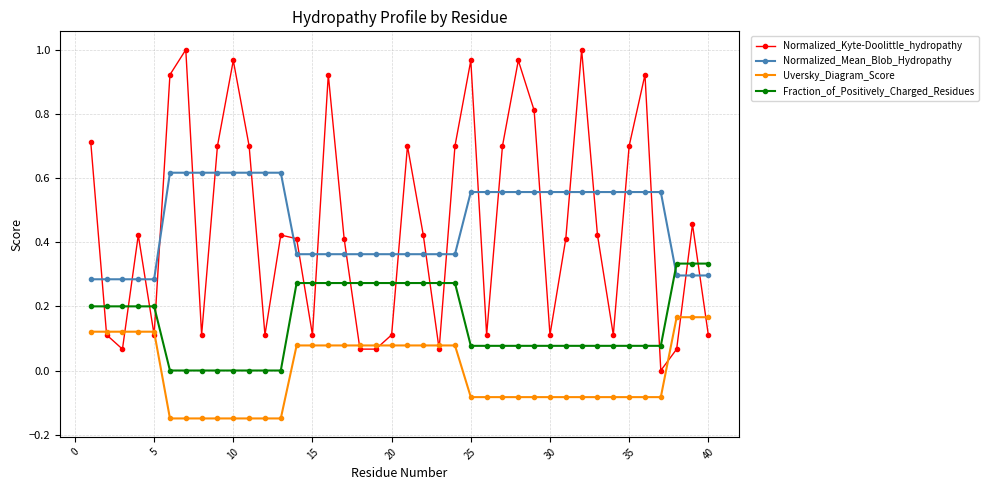

How many intersections are there between Normalized_Kyte-Doolittle_hydropathy and Fraction_of_Positively_Charged_Residues?

13